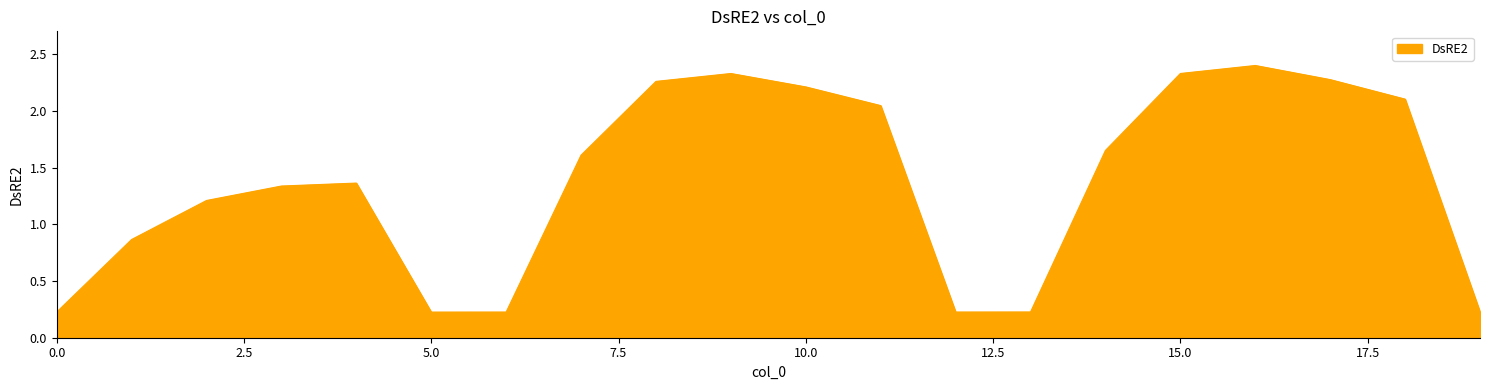

What is the difference between the maximum and minimum values?

2.2